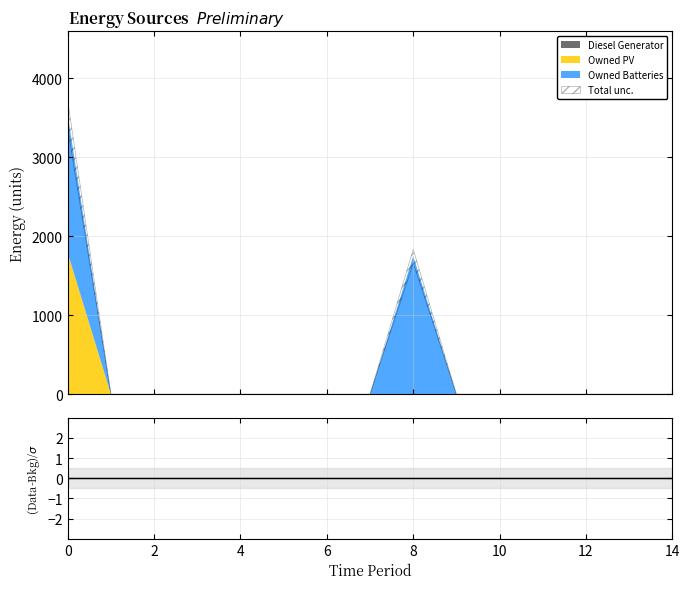

How many distinct data groups are displayed?

3